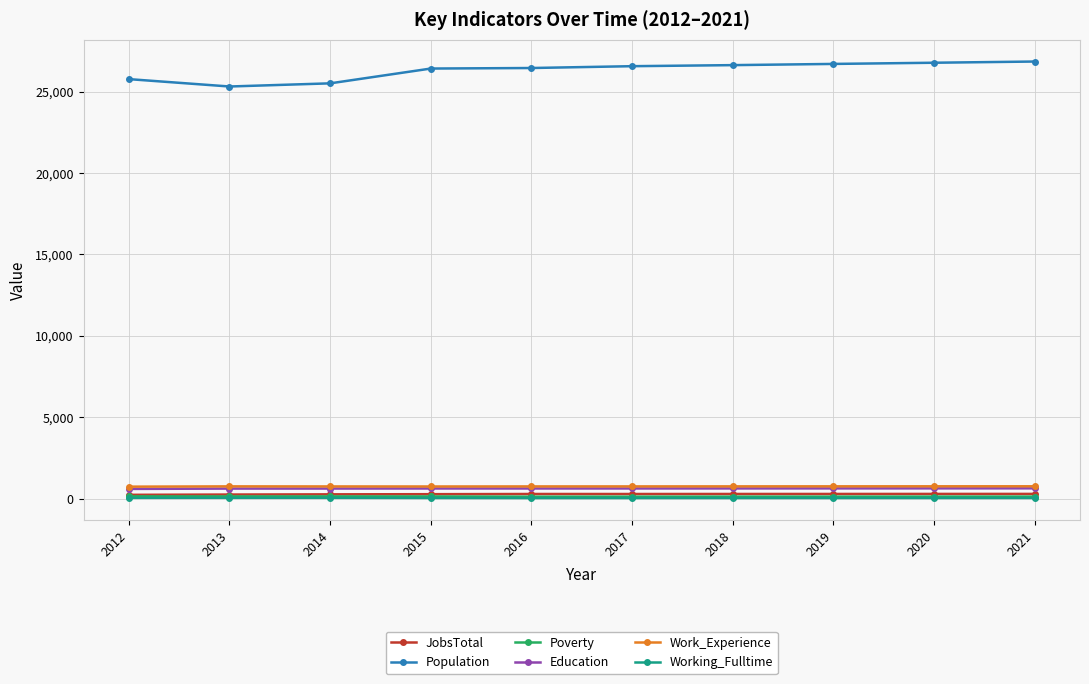

True or false: Population and Working_Fulltime cross at least once.

False